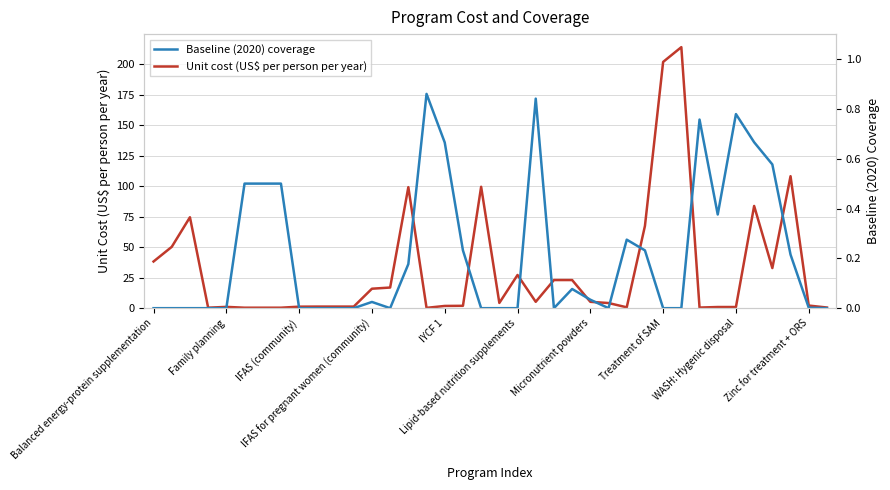

How many data points in Unit cost (US$ per person per year) are less than 4?

18